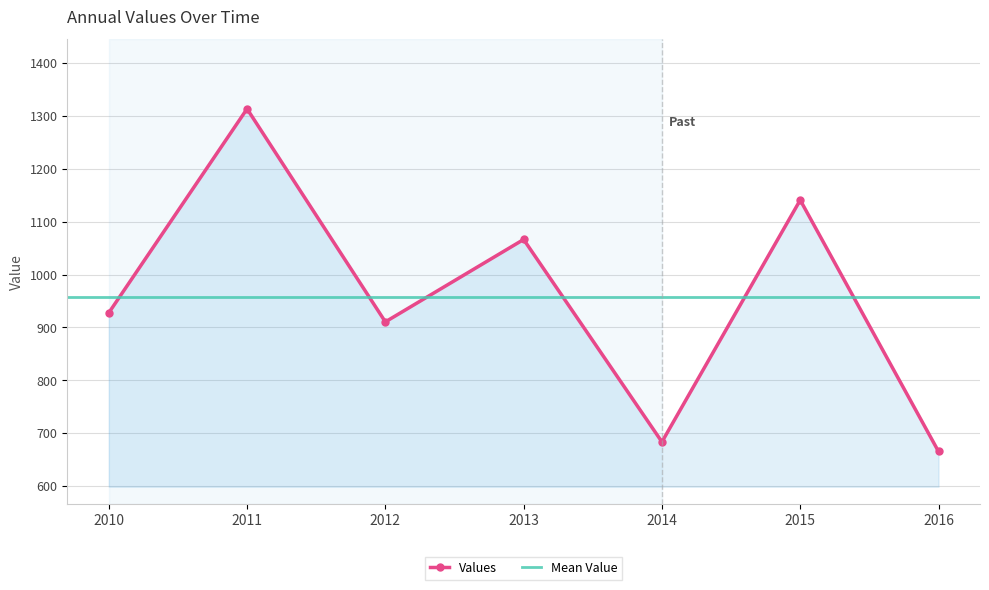

The value of Values at 2011 is 1313.3. True or false?

True